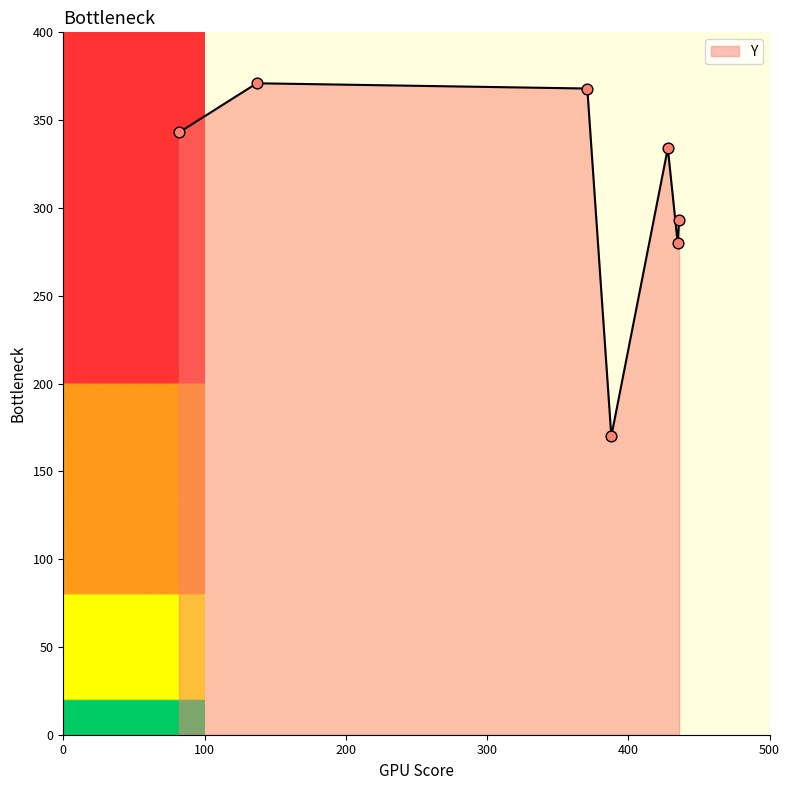

What is the minimum value shown in the chart?

170